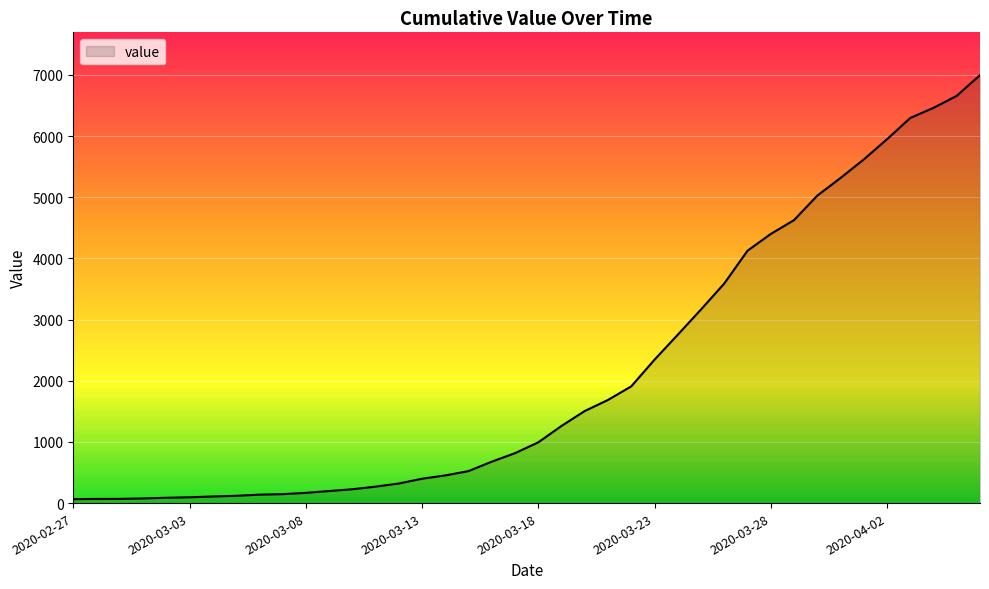

What is the difference between the maximum and minimum values?

6931